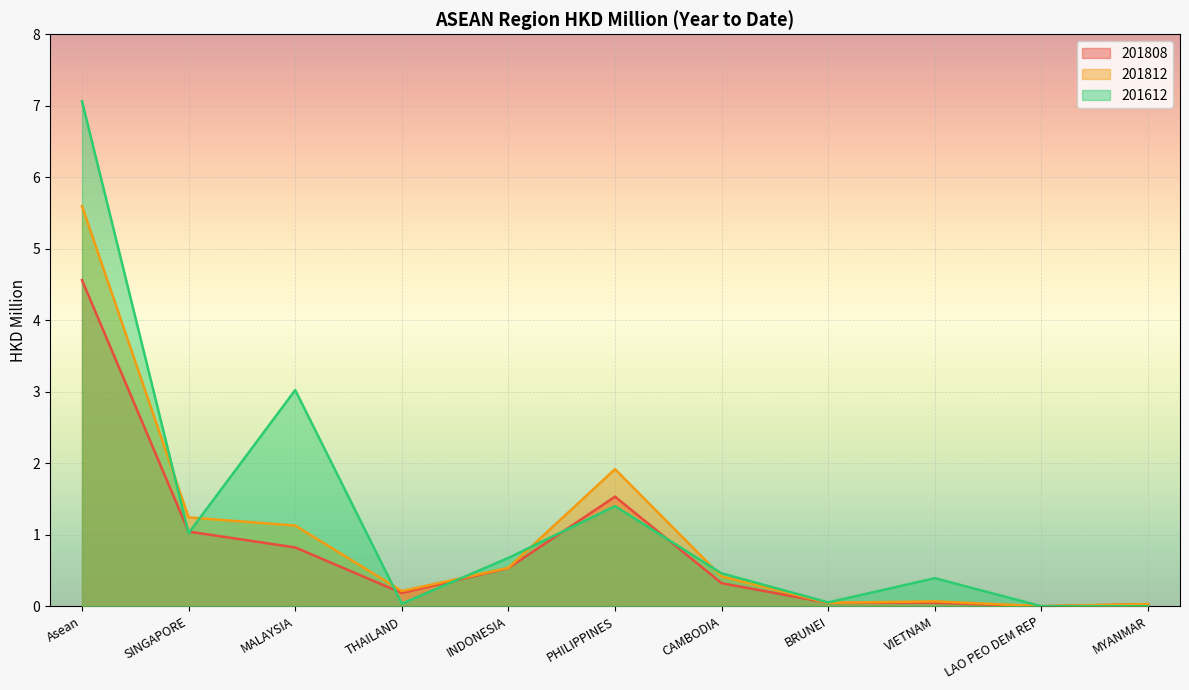

Which series has the widest spread of values?

201612